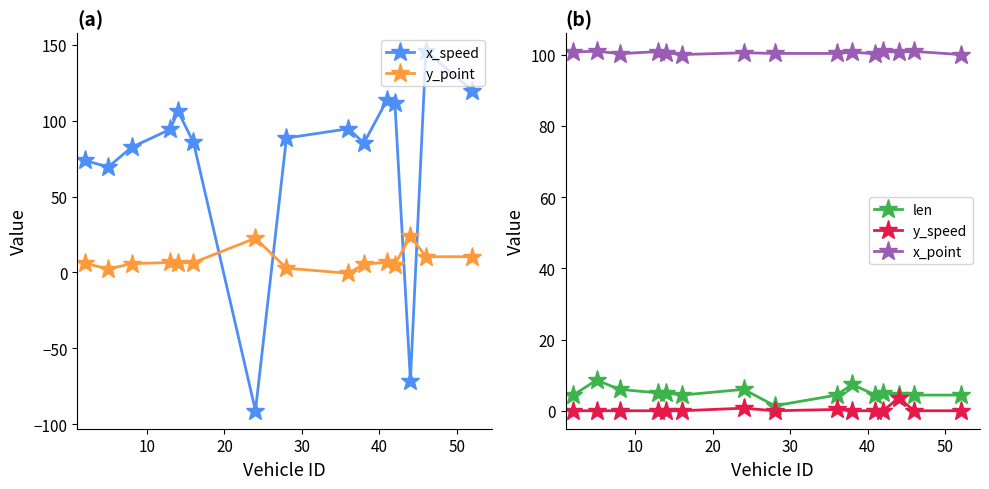

True or false: x_speed and x_point cross at least once.

True